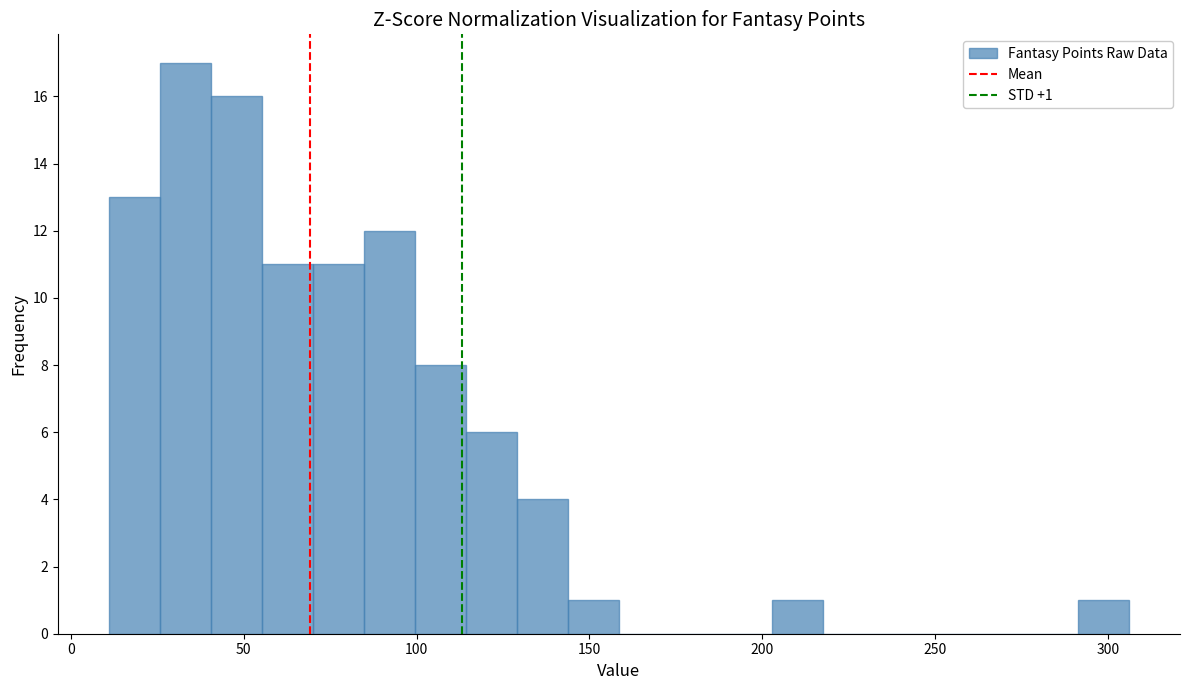

Read against the x-axis, roughly where is the centre of the tallest bar?

35